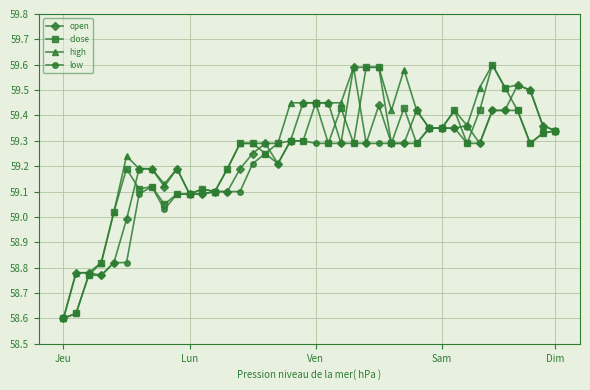

Which series has the largest total across all categories?

high